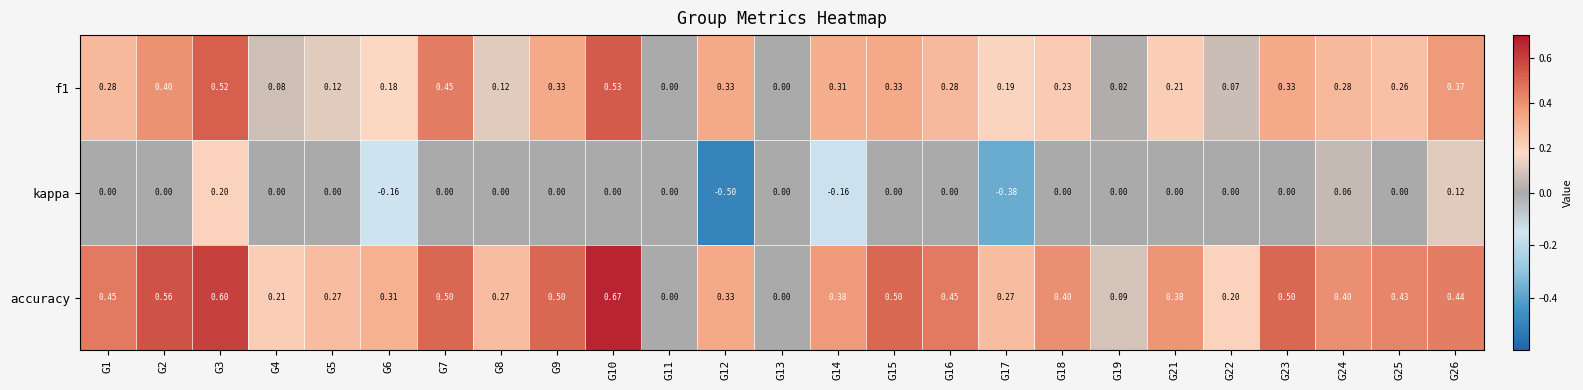

Is the value of f1 at G4 greater than the value of accuracy at G21?

No